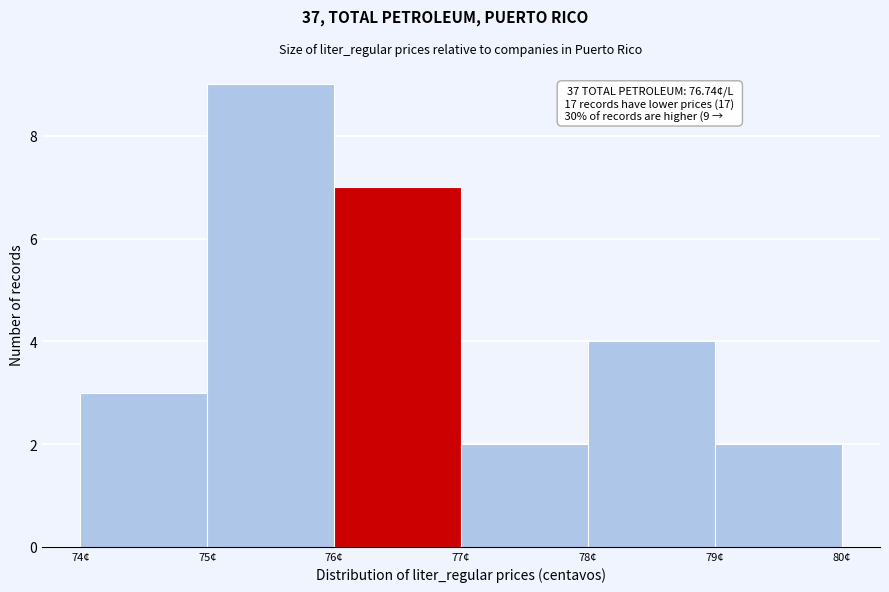

Which range on the x-axis has the tallest bar?

75 to 76